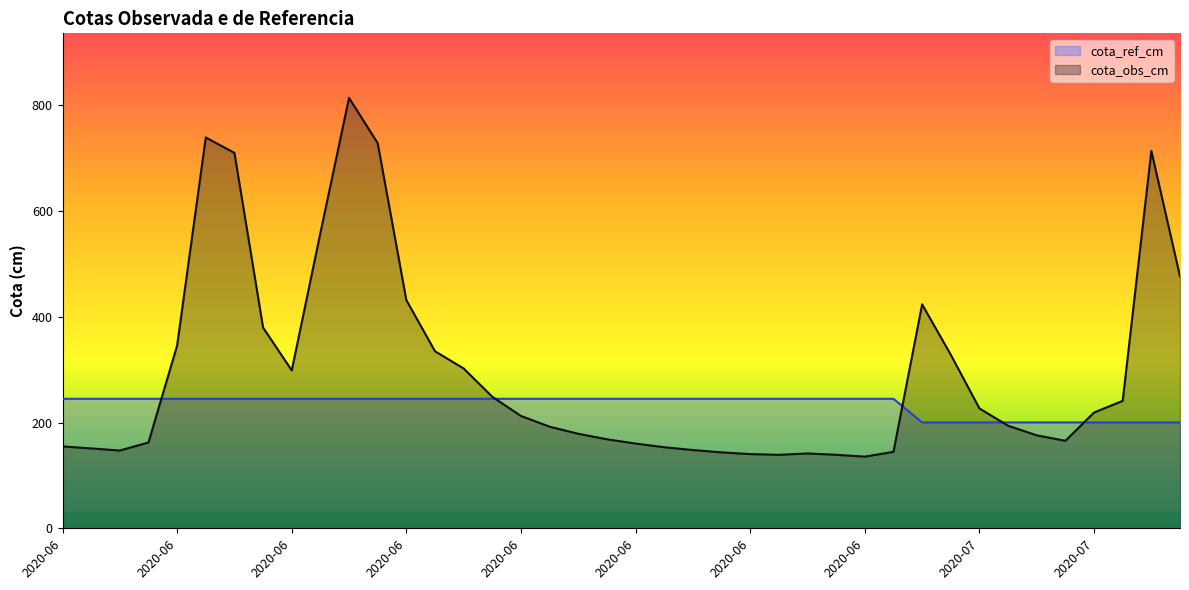

What is the maximum value for cota_ref_cm?

244.9